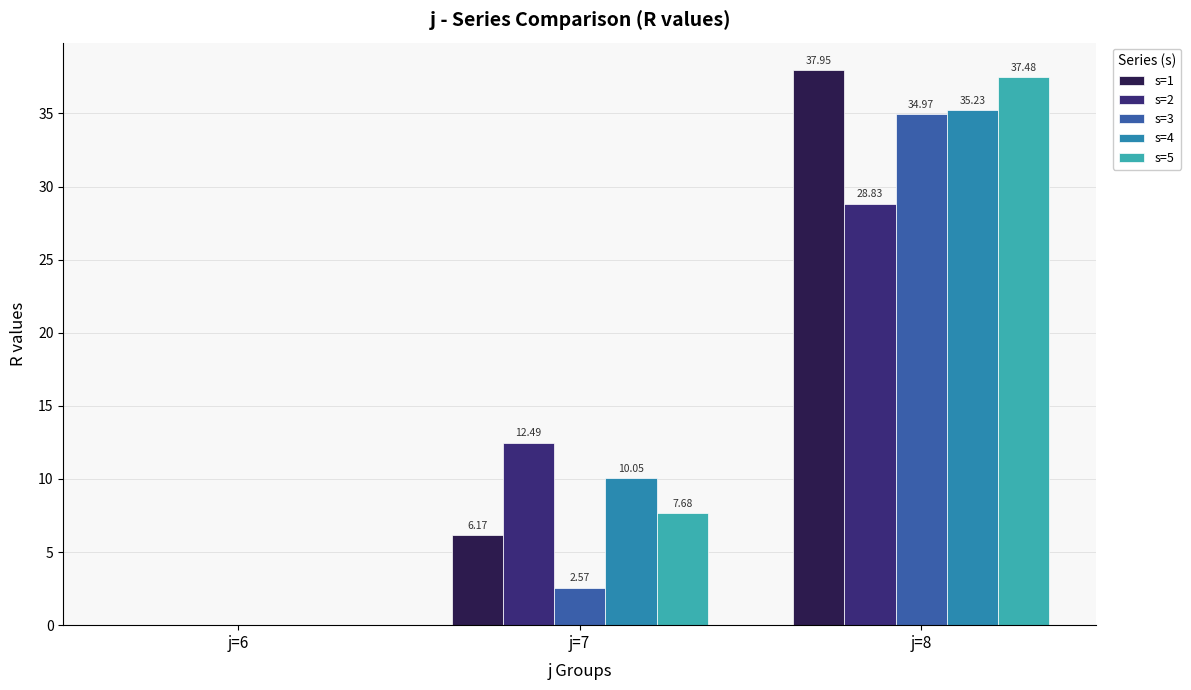

Is the value of s=3 at j=6 greater than the value of s=1 at j=7?

No